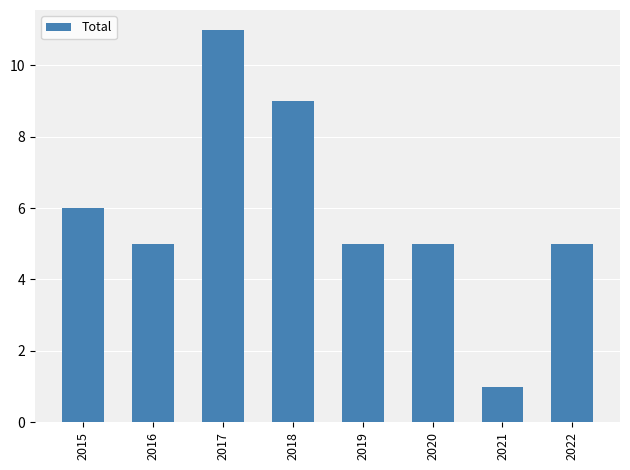

The chart shows a value of 11 at 2015. True or false?

False